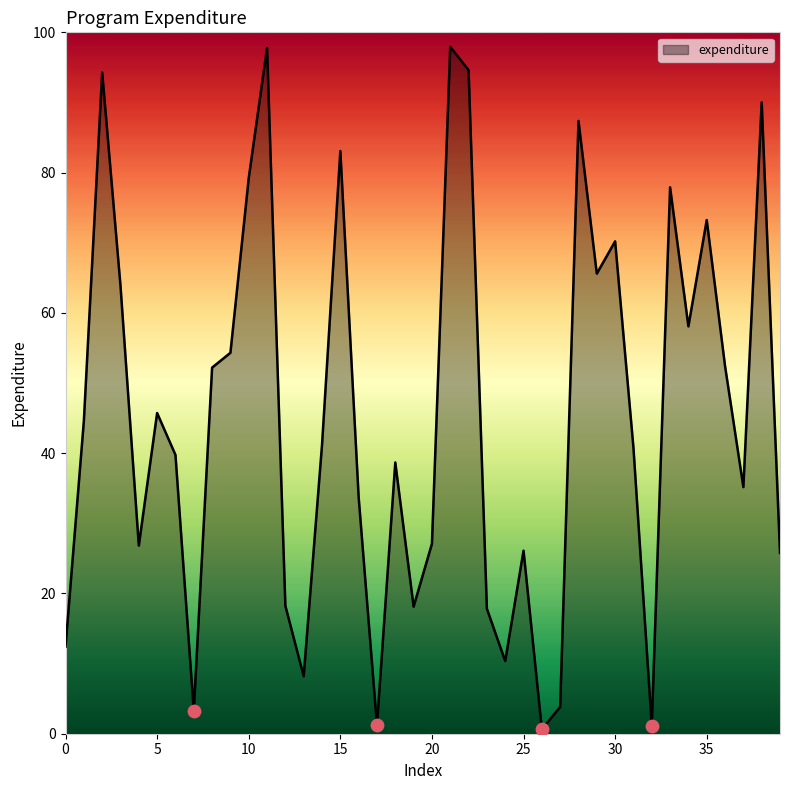

What is the difference between the maximum and minimum values?

97.3